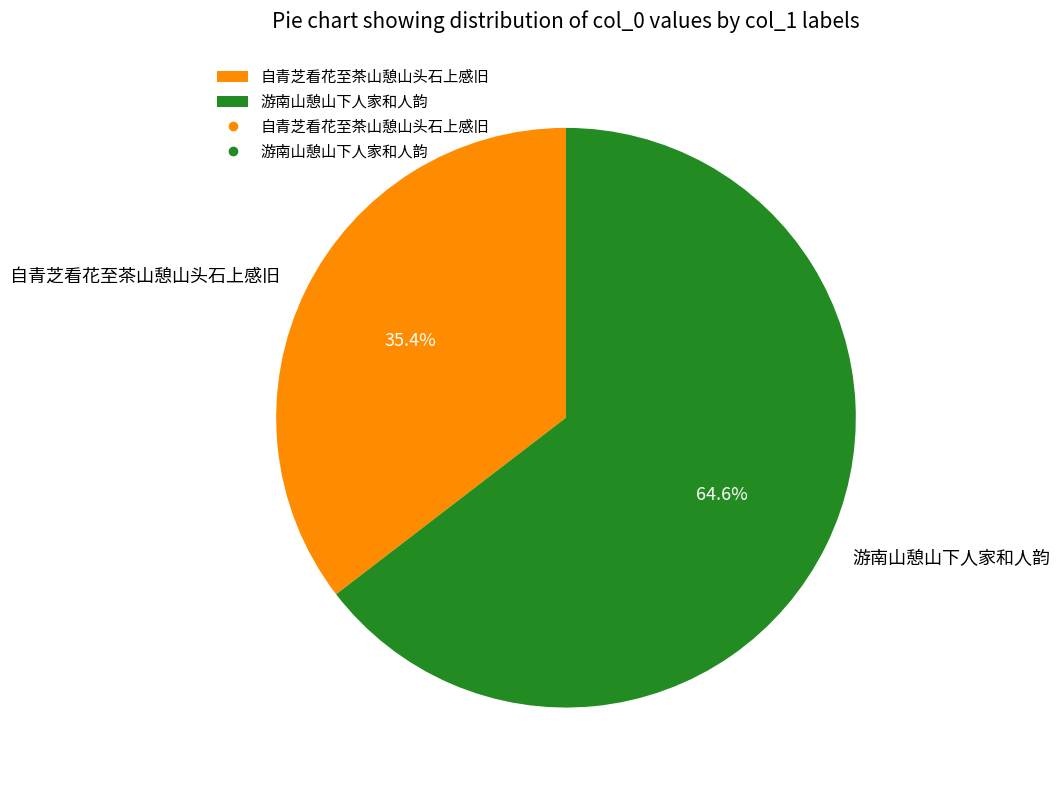

Which slice is the smallest?

自青芝看花至茶山憩山头石上感旧